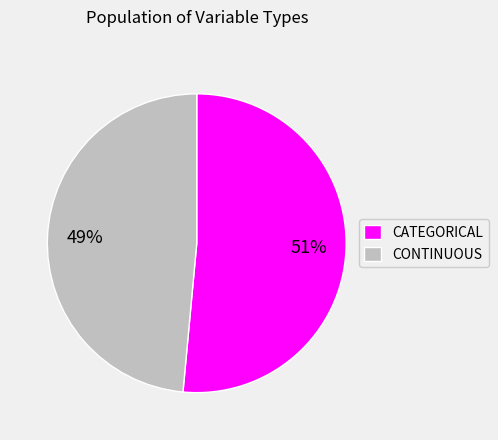

Which category has the smallest portion of the pie?

CONTINUOUS